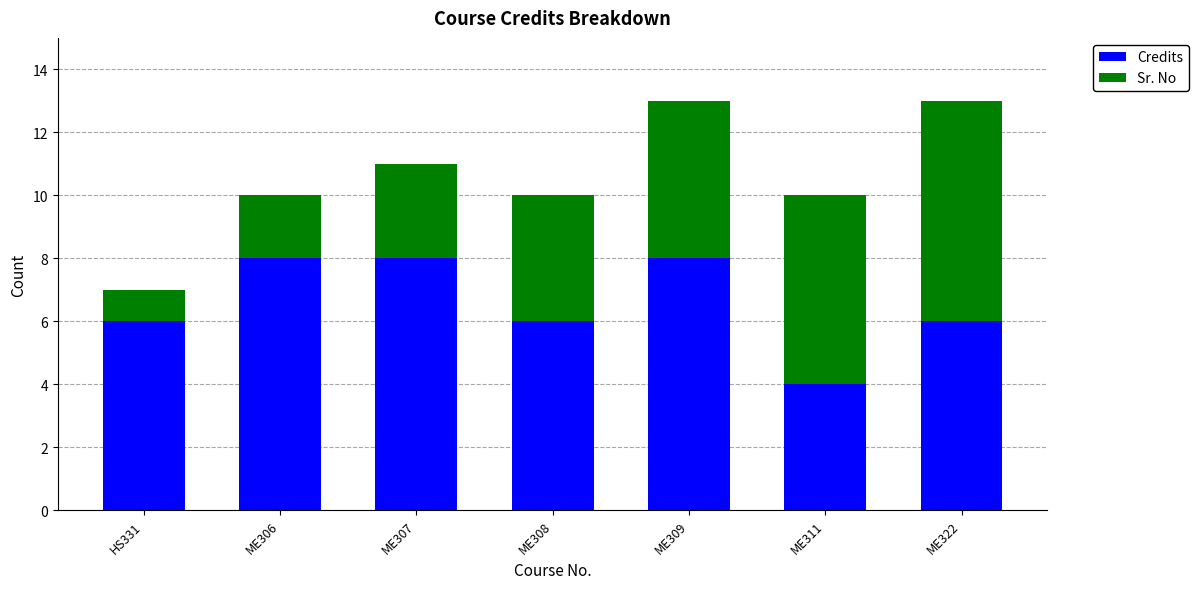

What is the maximum value for Credits?

8